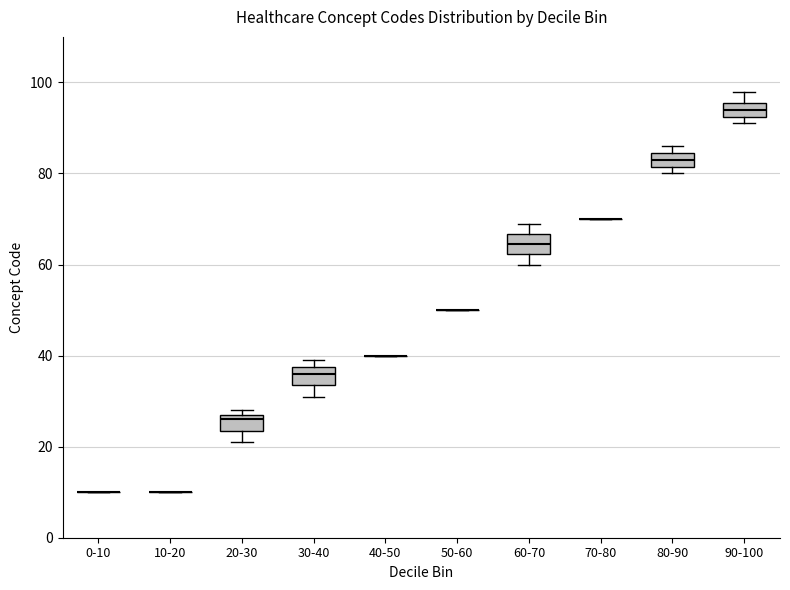

Where does the median line of the box for 20-30 sit on the y-axis? The values are not printed on the chart, so give them approximately, as read against the axis.

26